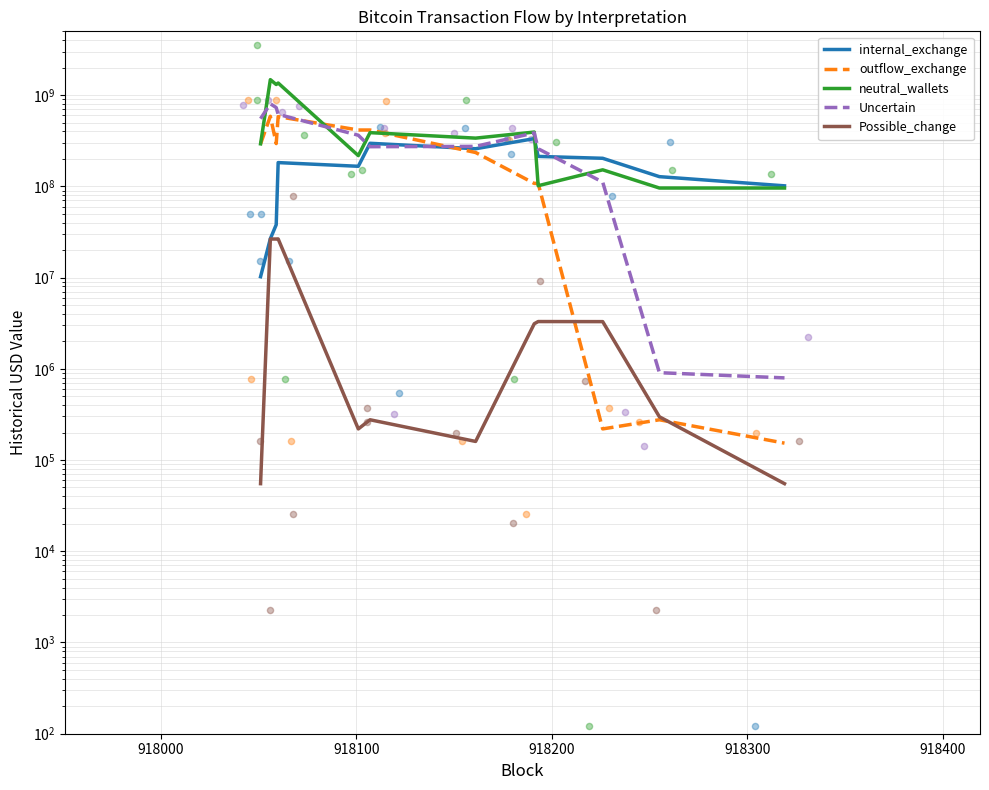

What are all the series names shown in the legend?

internal_exchange, outflow_exchange, neutral_wallets, Uncertain, Possible_change